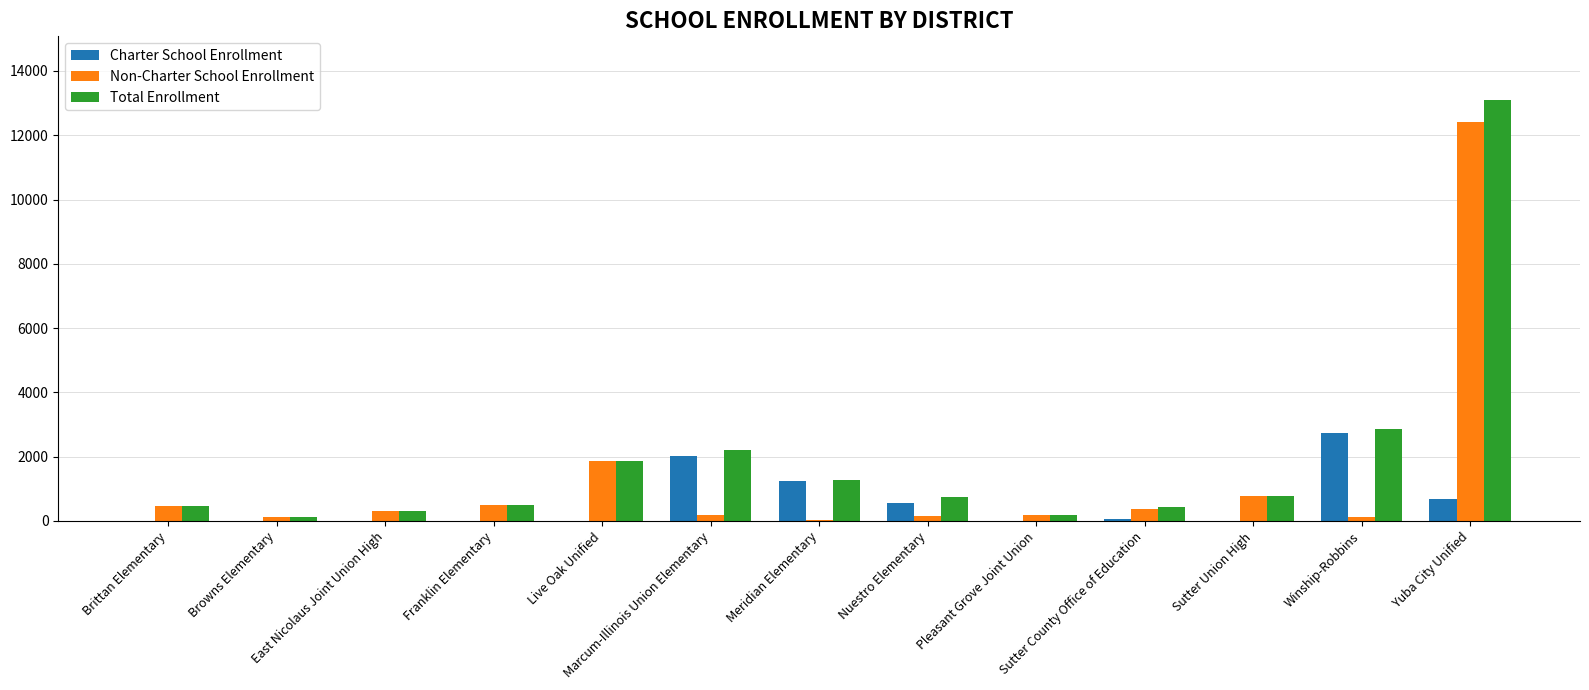

How many groups of bars are there?

13